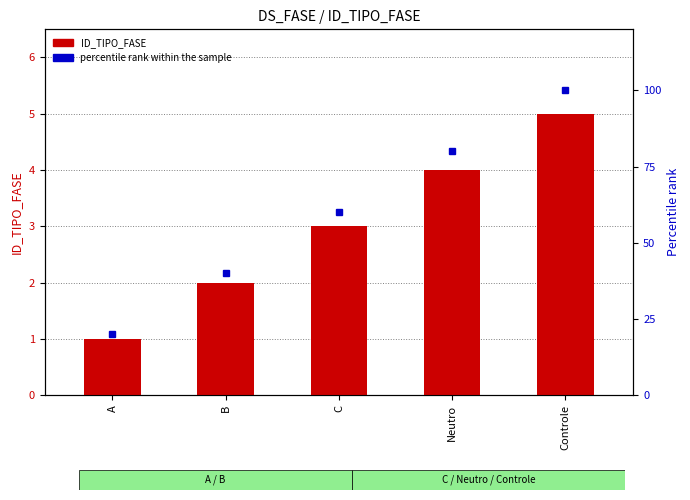

What is the difference between the maximum and minimum values in the ID_TIPO_FASE series?

4